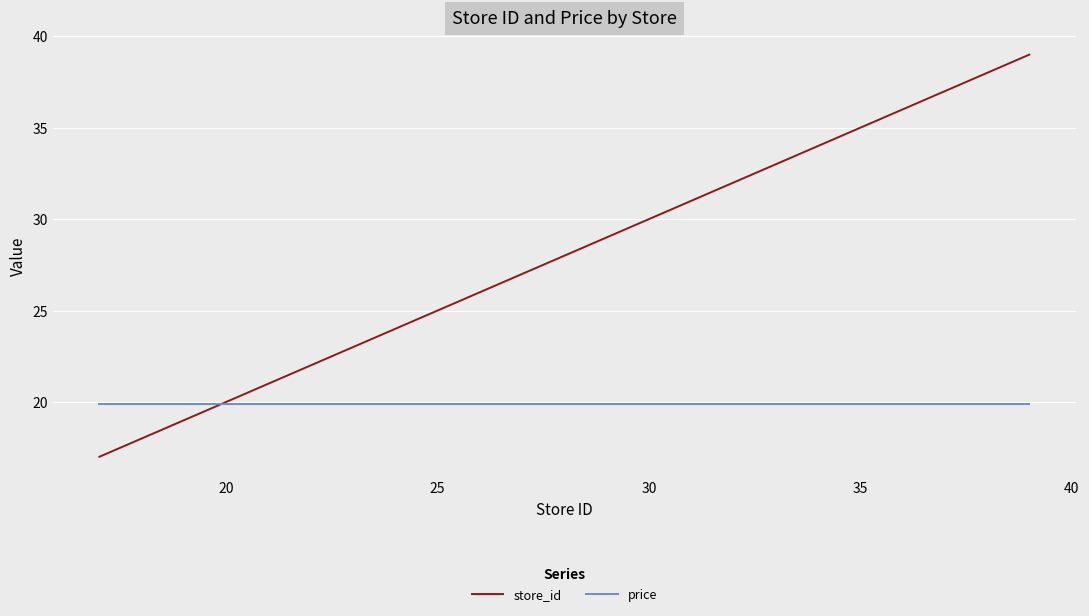

What are all the series names shown in the legend?

store_id, price